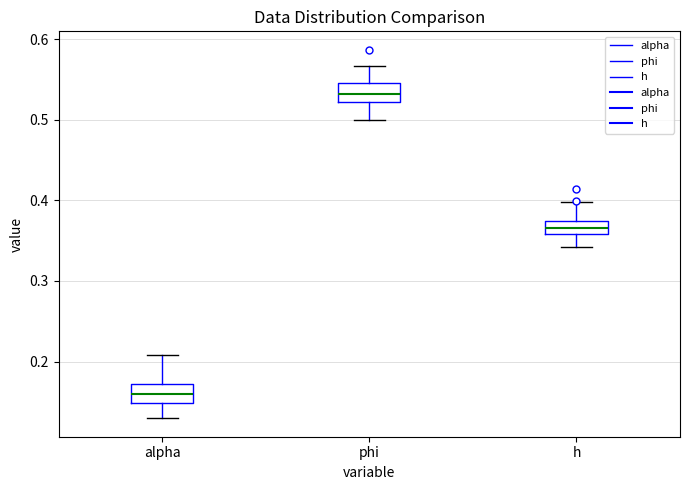

Which box's median line is the lowest?

alpha